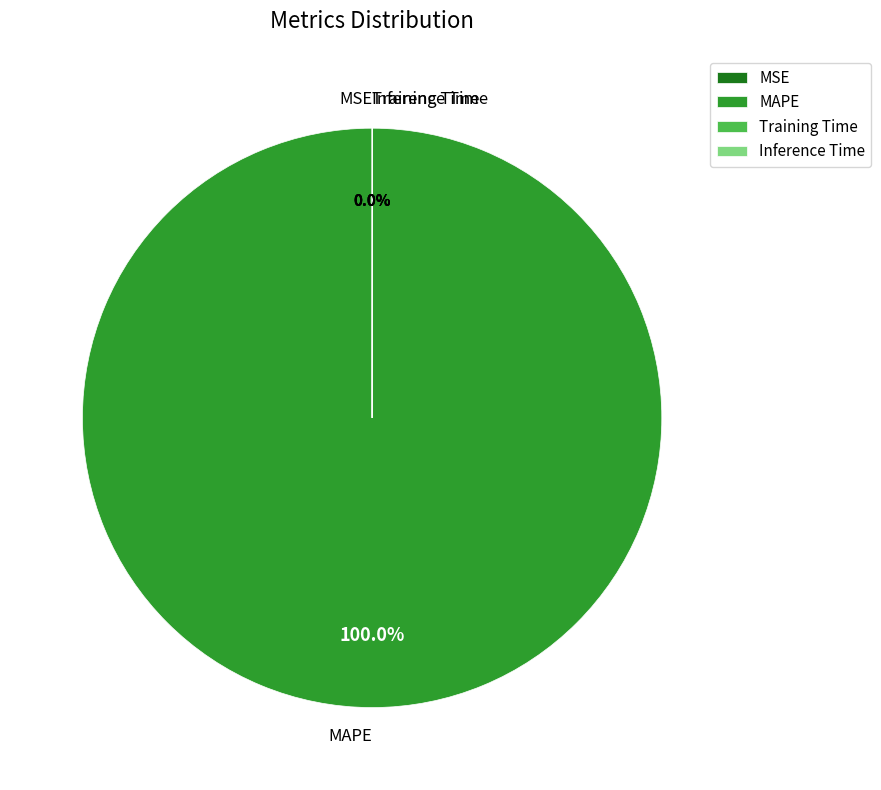

Is there a majority slice in this chart?

Yes